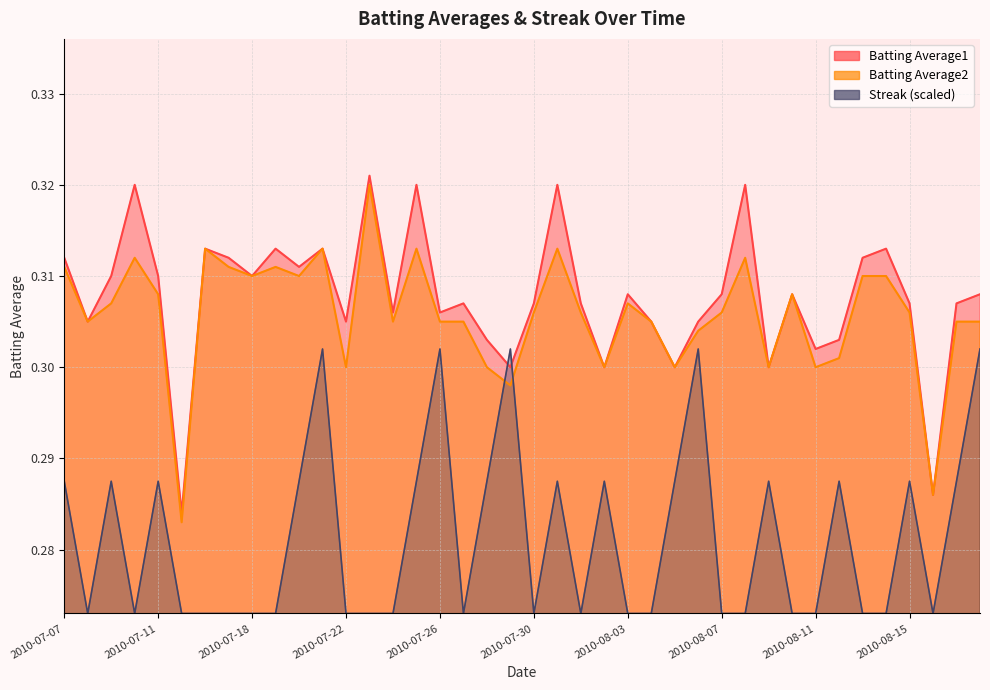

How many data points does each series have?

40